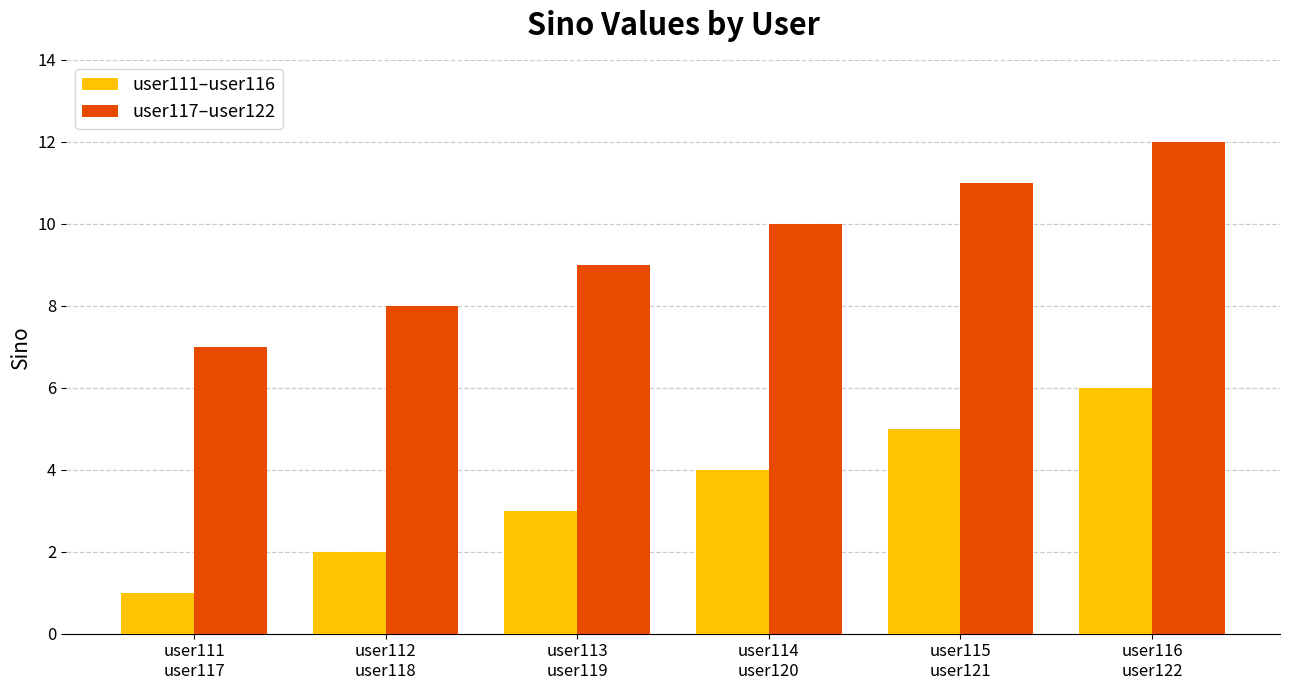

Is the value of user111–user116 at user116
user122 greater than the value of user117–user122 at user114
user120?

No